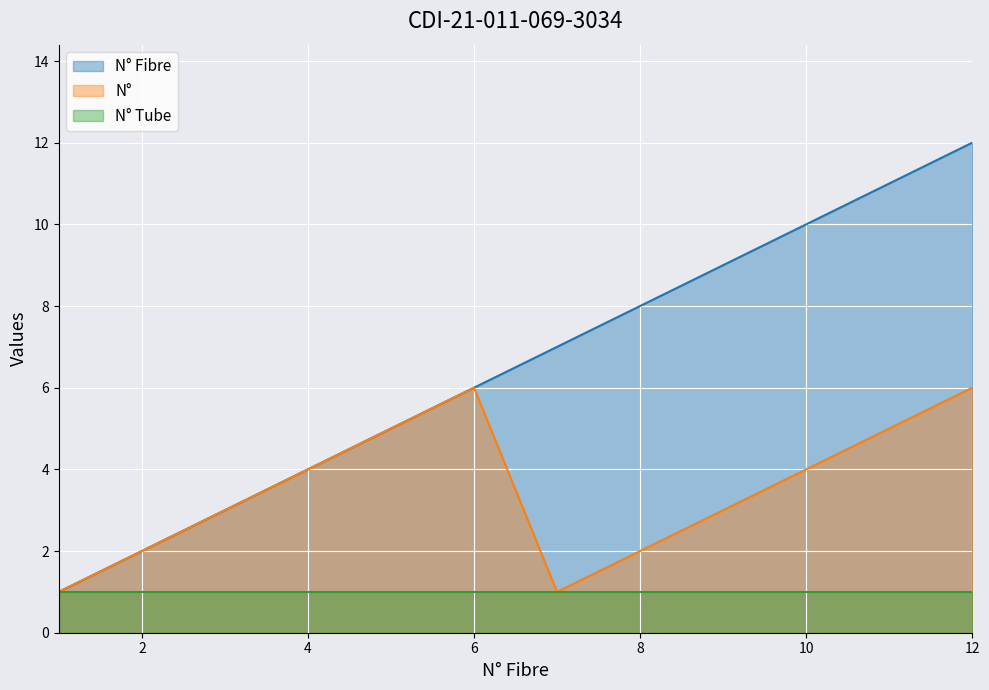

What is the sum of all N° Fibre values?

78